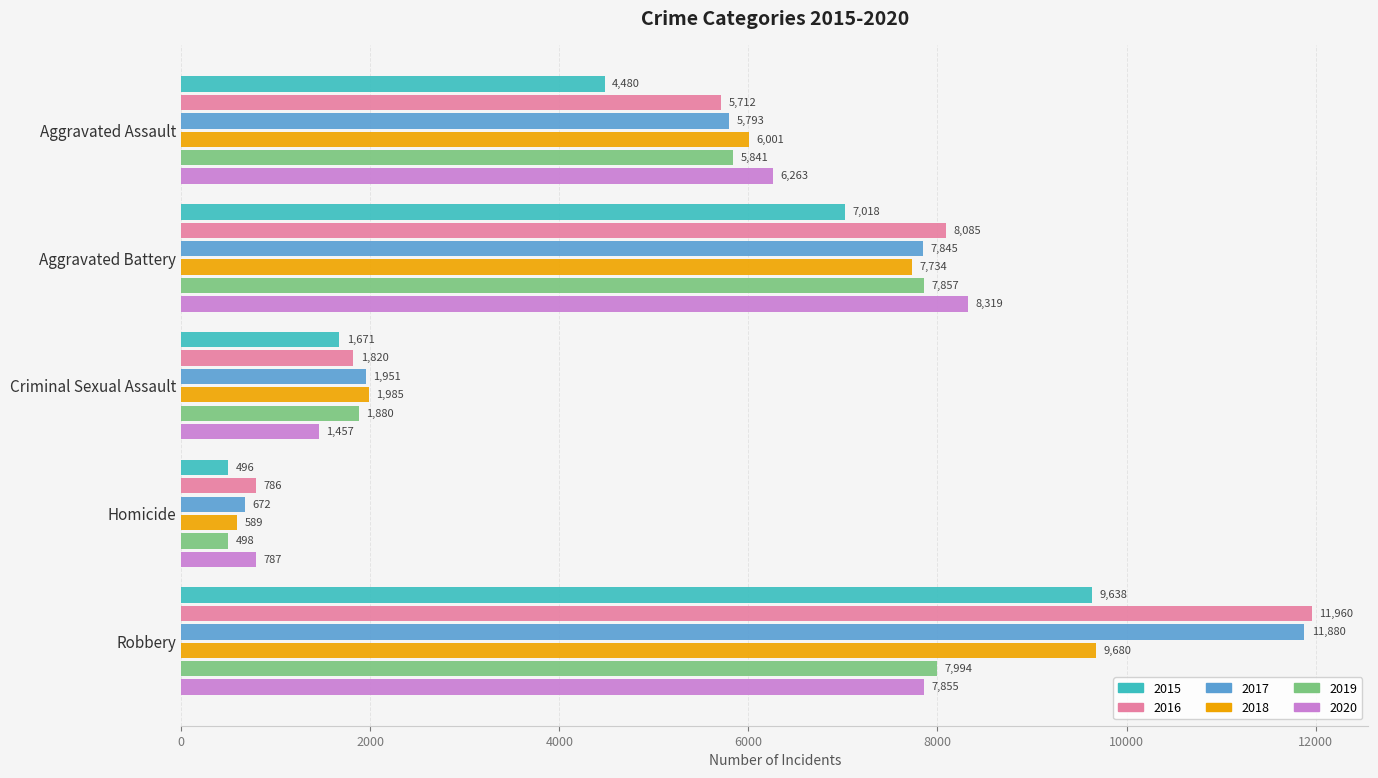

What is the difference between the maximum and minimum values in the 2017 series?

11208